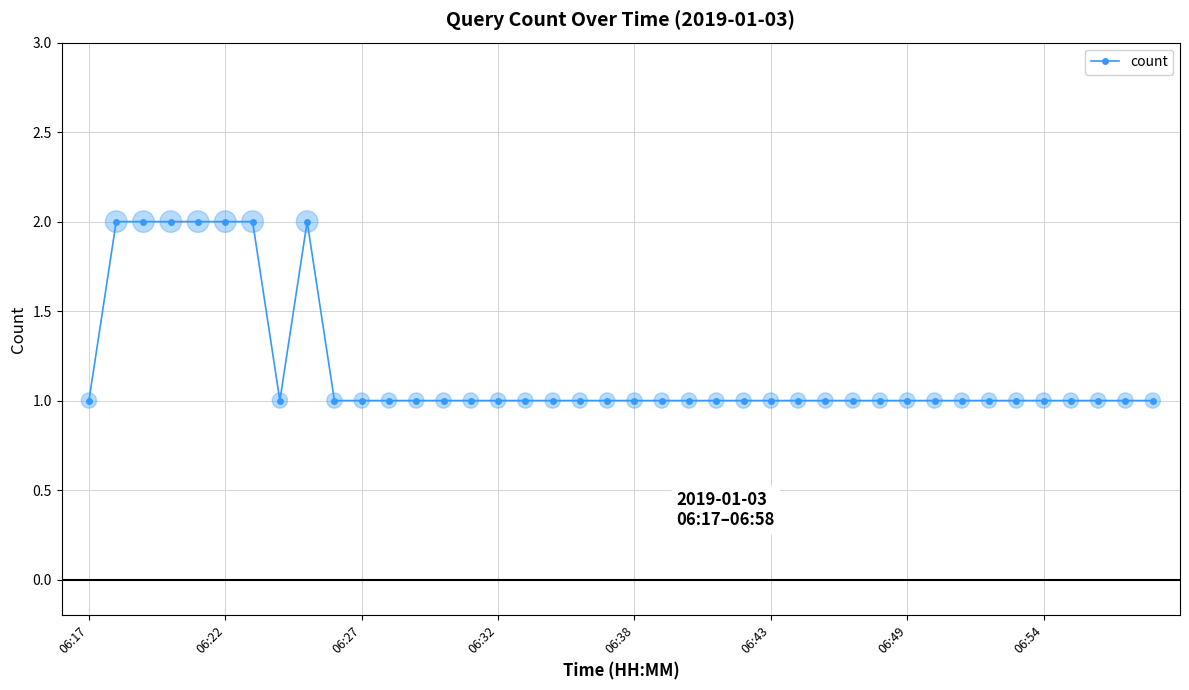

What is the sum of all values?

47